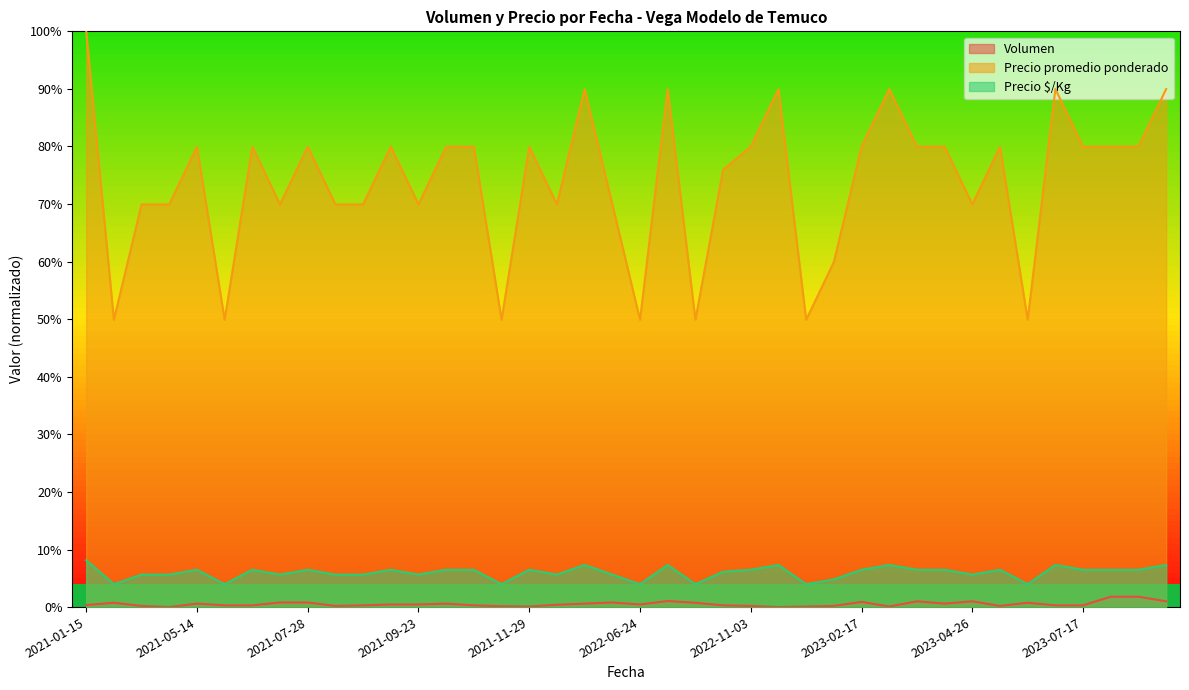

True or false: Precio promedio ponderado and Precio $/Kg cross at least once.

False